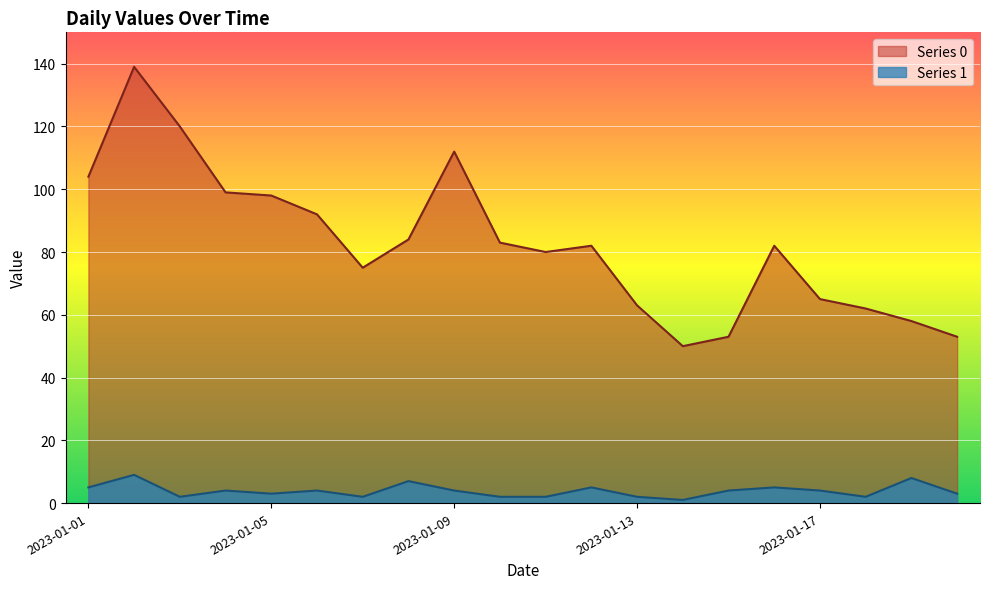

Rank the series by their average value, from lowest to highest.

Series 1, Series 0